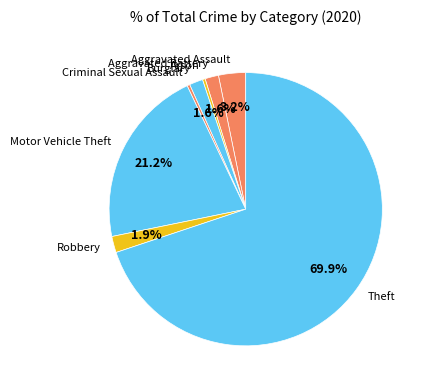

True or false: Burglary accounts for 2% of the total.

True